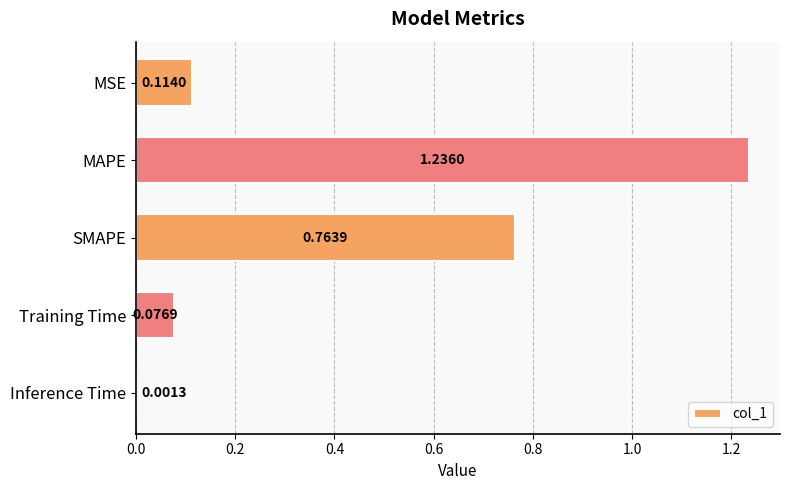

What is the sum of all values?

2.2